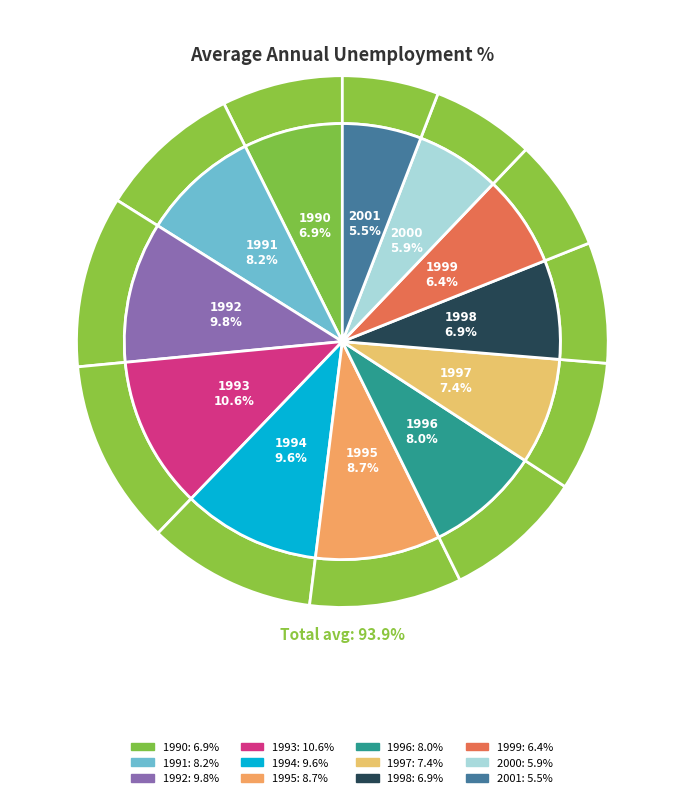

How many segments does this pie chart have?

12